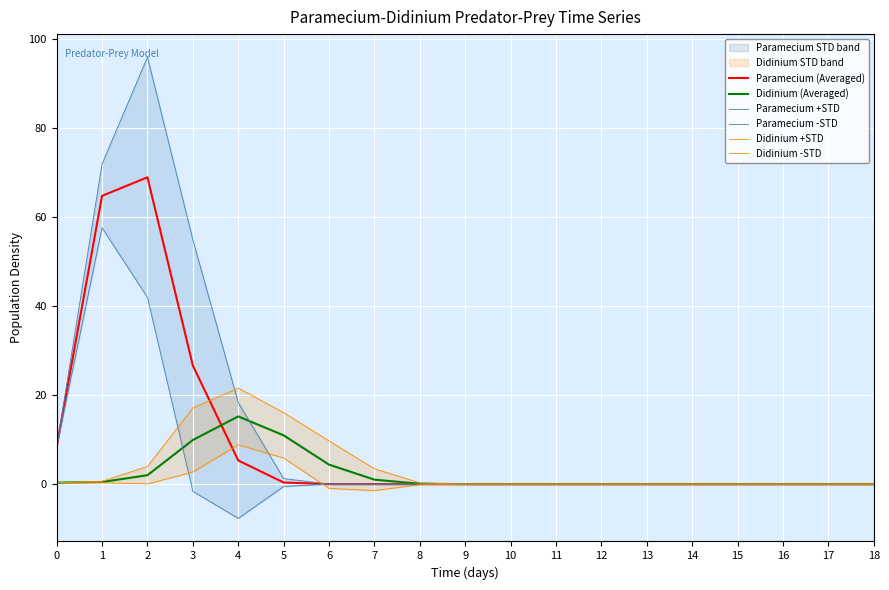

At which category does Didinium -STD reach its first local valley?

2